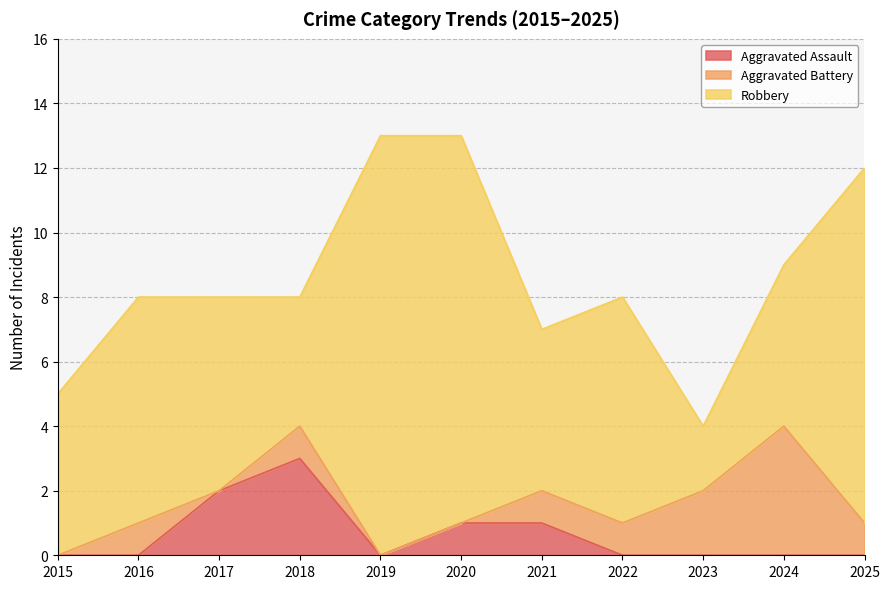

Rank the series by their maximum value, from highest to lowest.

Robbery, Aggravated Battery, Aggravated Assault